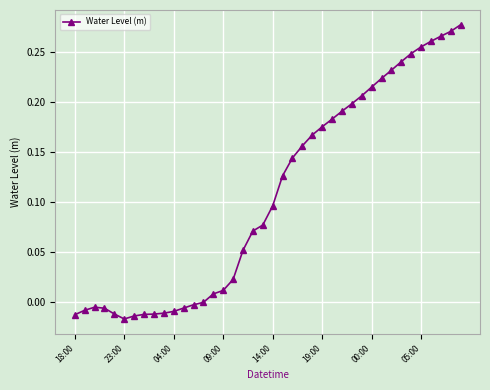

True or false: the data has more than 0 interior local peaks.

True